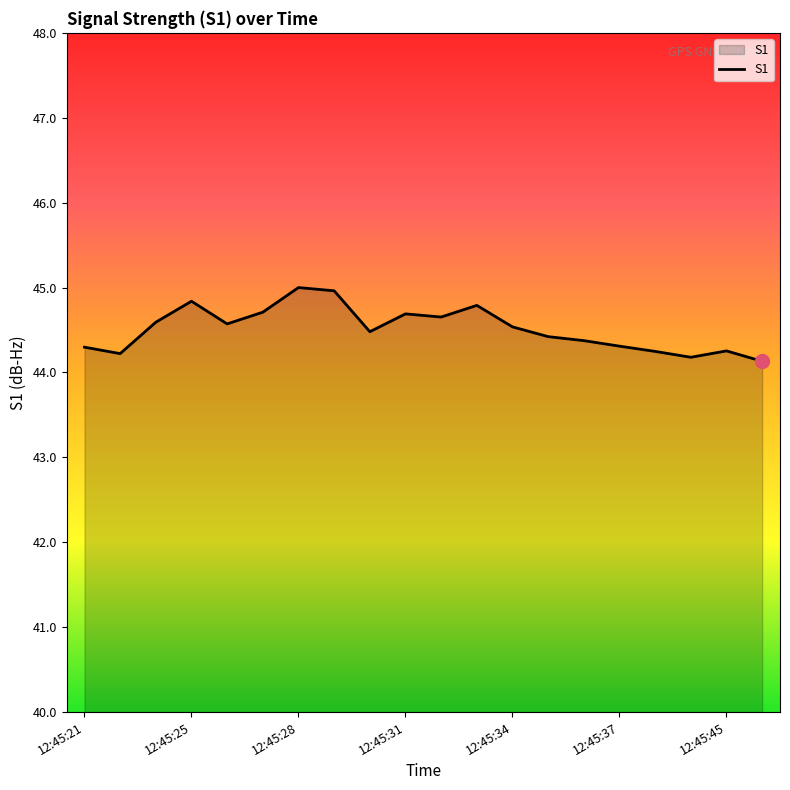

What is the minimum value shown in the chart?

44.1